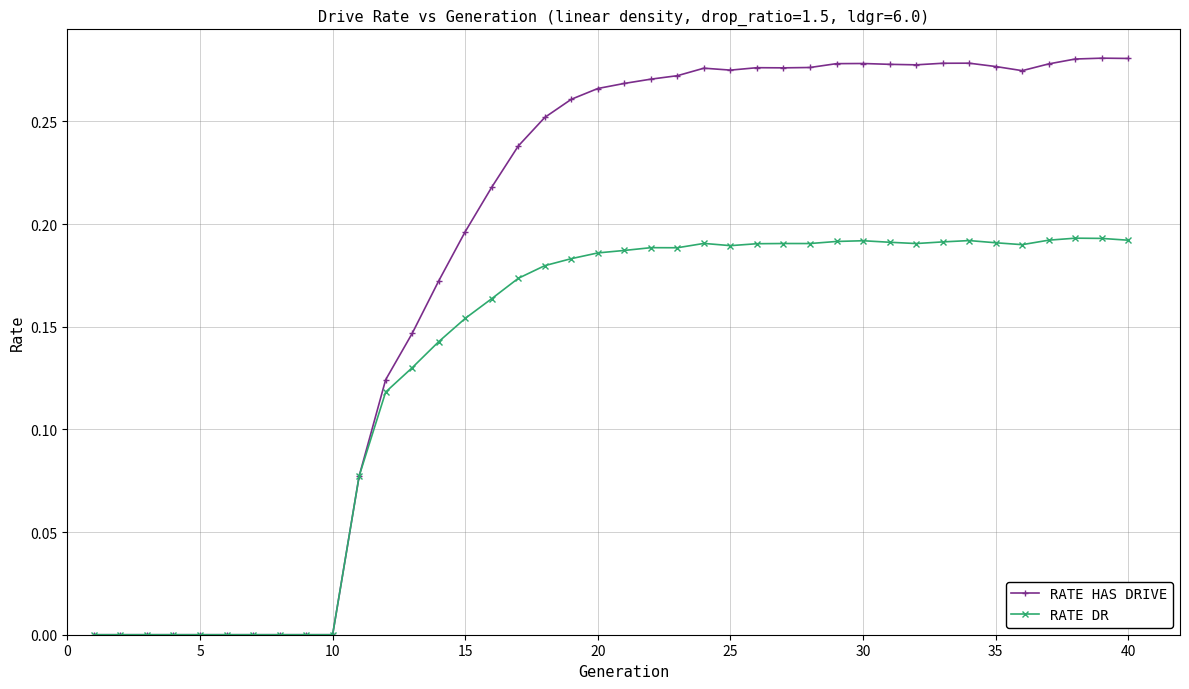

Rank the series by their maximum value, from lowest to highest.

RATE DR, RATE HAS DRIVE